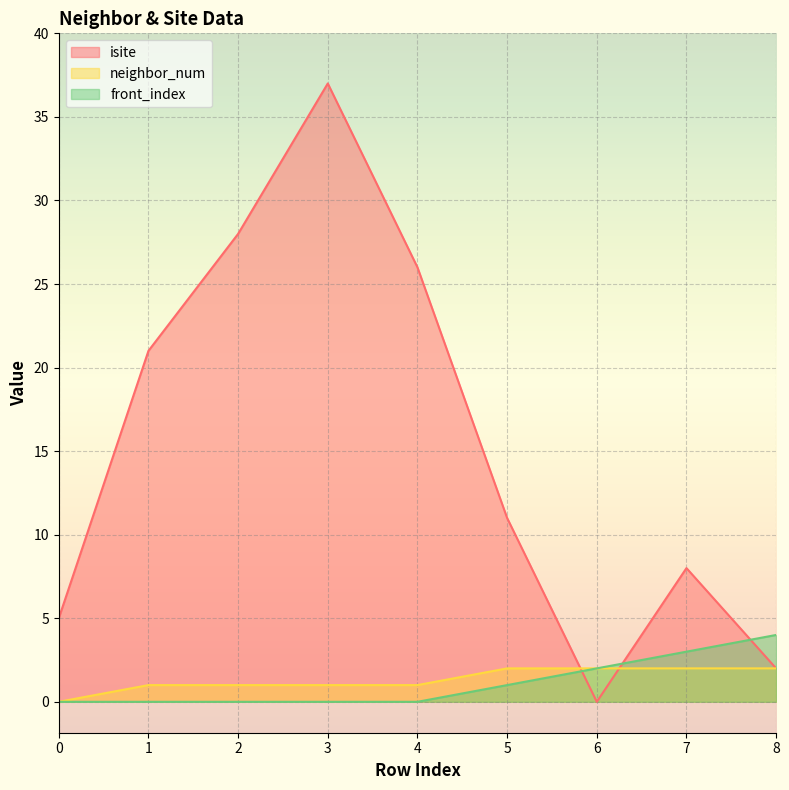

Which has a higher value, 4 or 0?

4